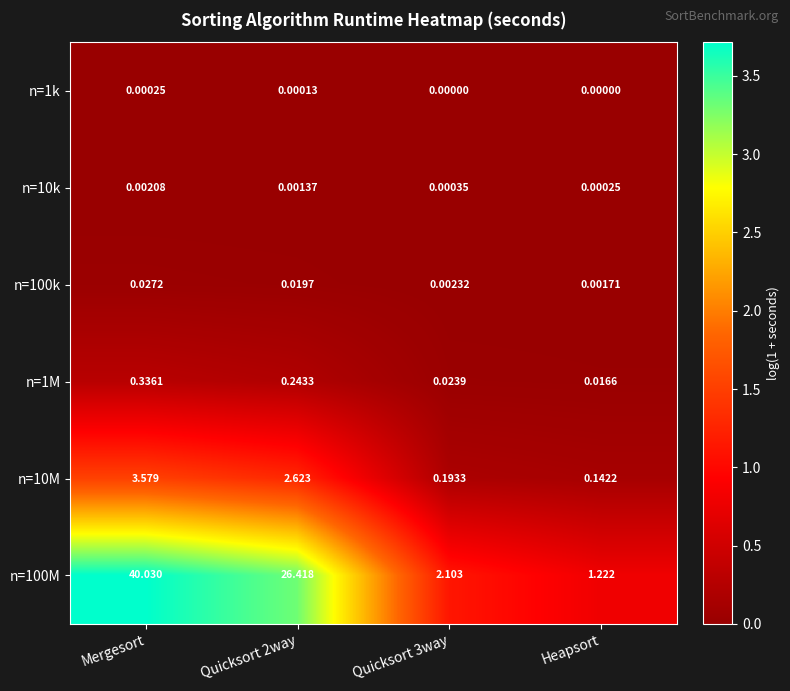

Which label corresponds to the largest value in the chart?

Mergesort